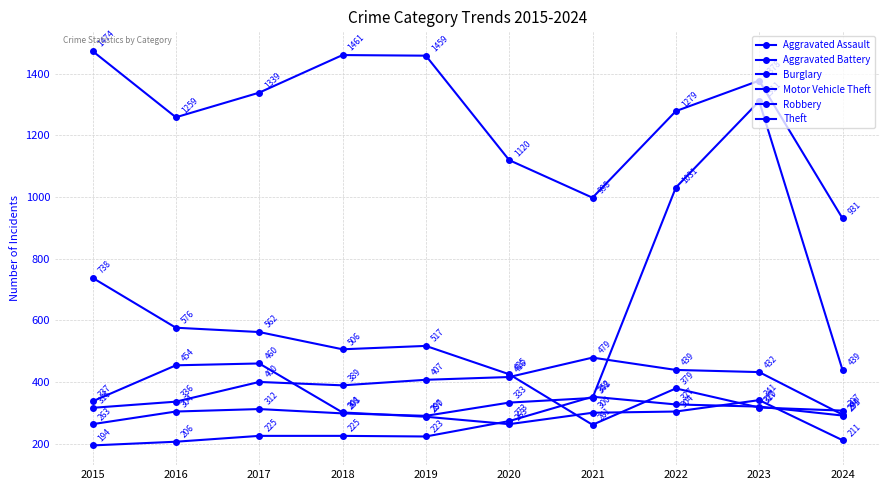

Count the number of data series in this chart.

6